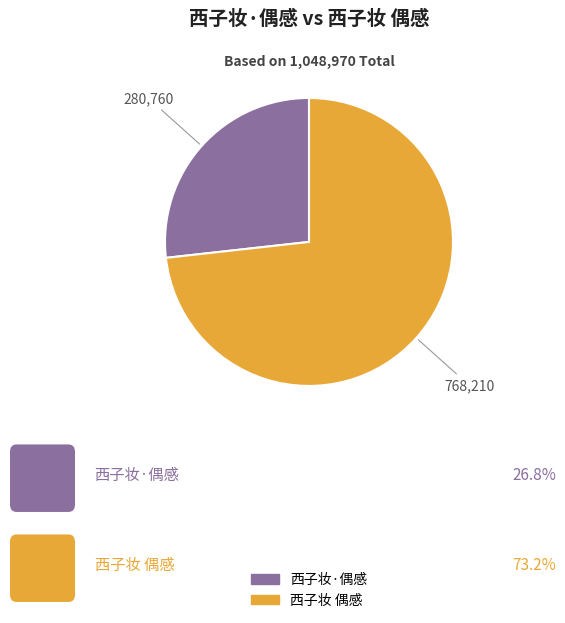

Is 西子妆 偶感 the majority of the pie?

Yes